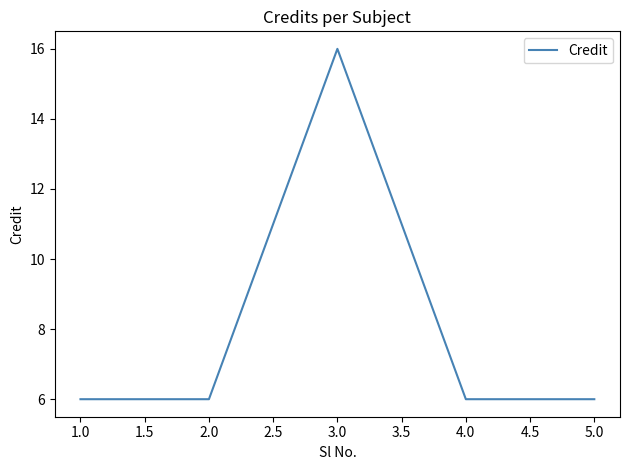

What is the sum of all values?

40